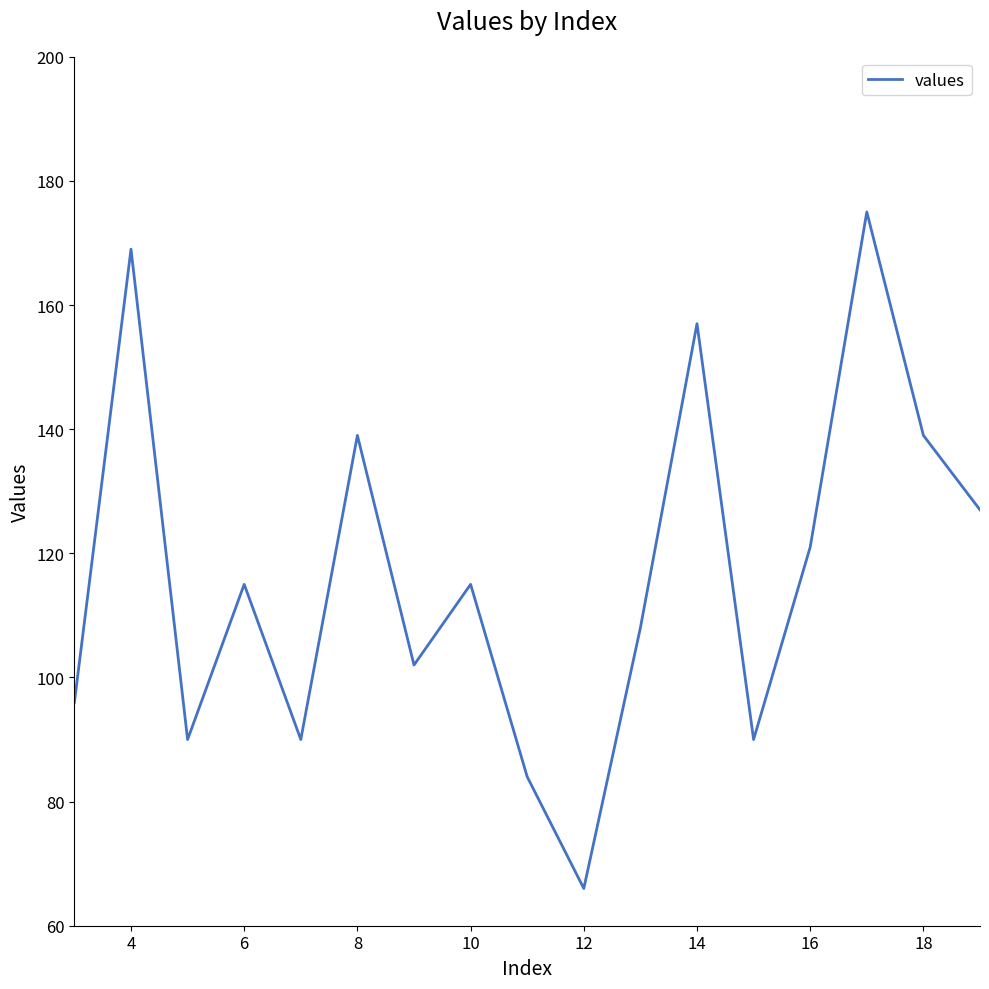

What is the maximum value shown in the chart?

175